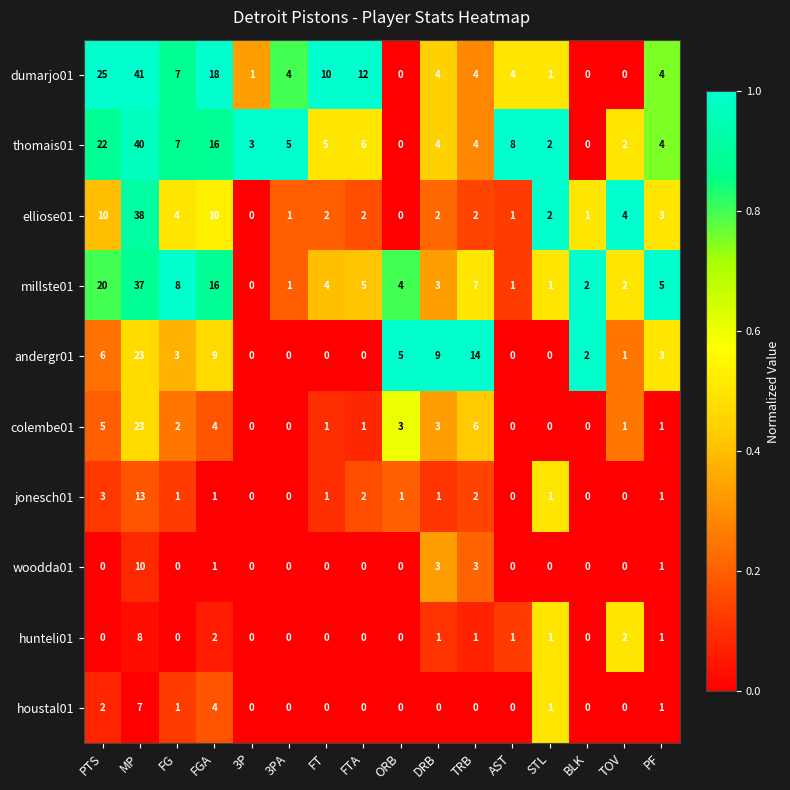

What is the difference between the highest and lowest values at MP?

34